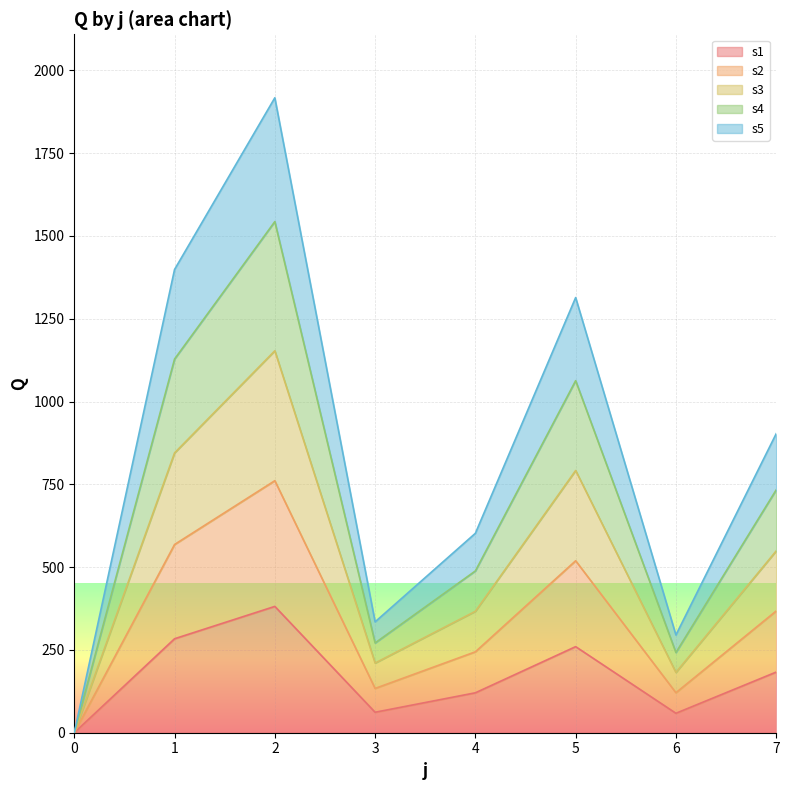

How many values in the s1 series exceed 183?

4